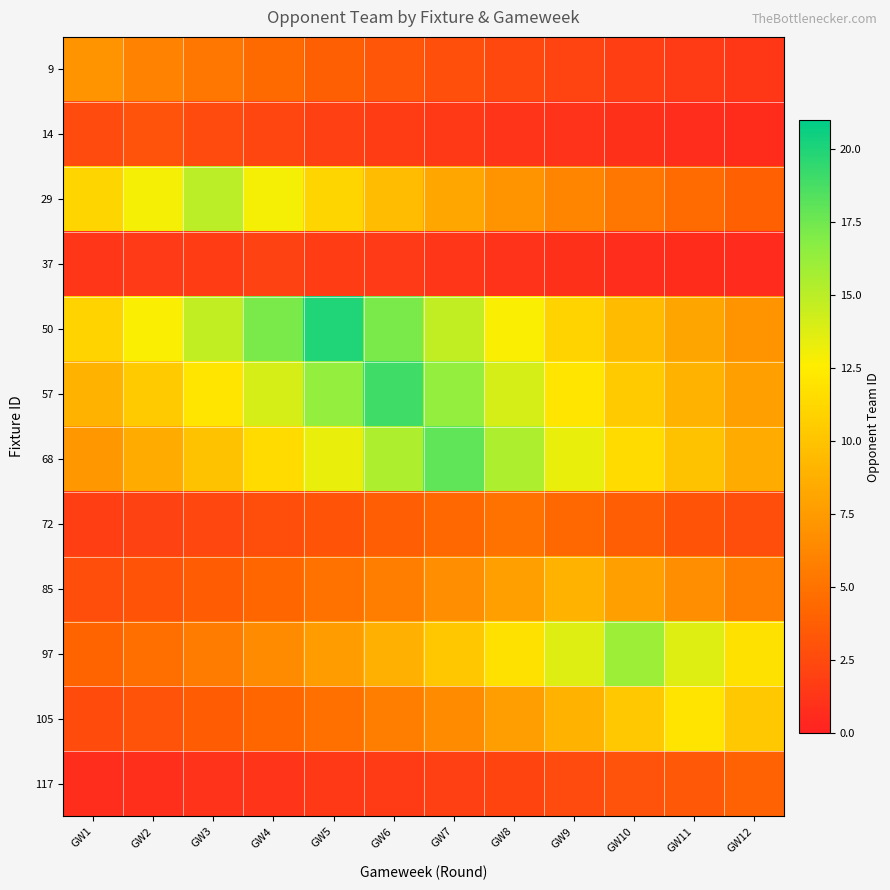

At which category does the chart reach its minimum across all series?

GW12